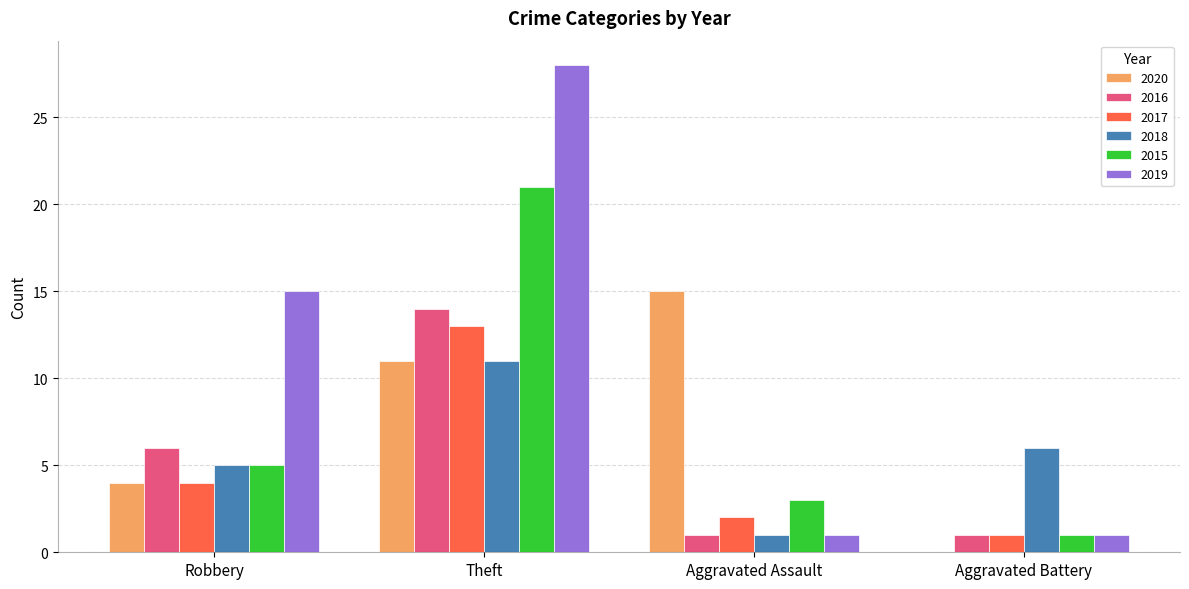

Does the chart contain stacked bars?

No